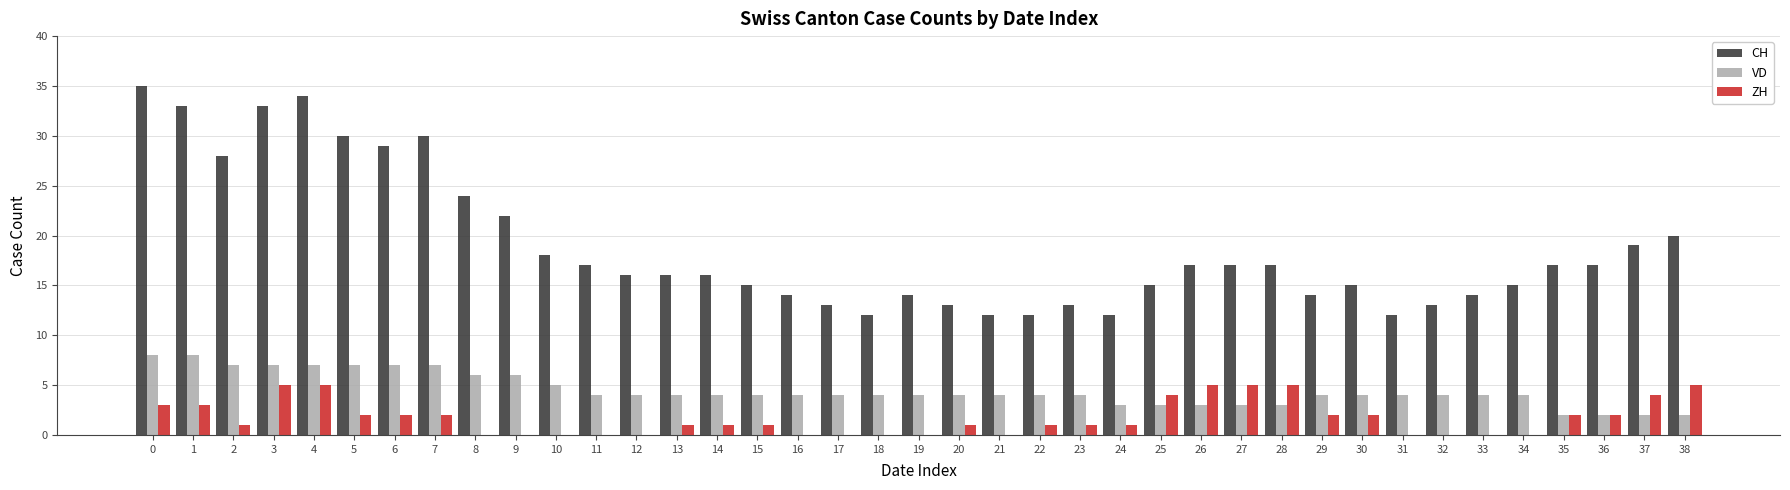

The ZH series shows 7 at 26. True or false?

False